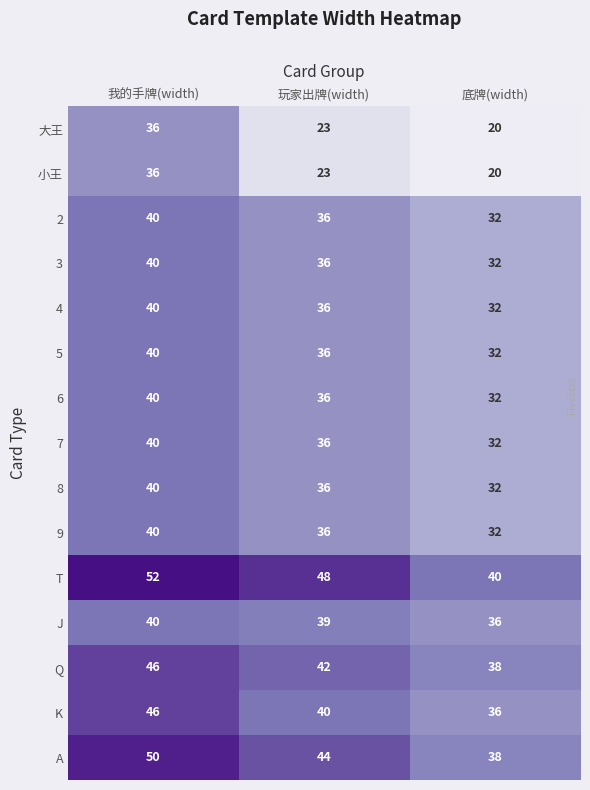

Count the number of data series in this chart.

15